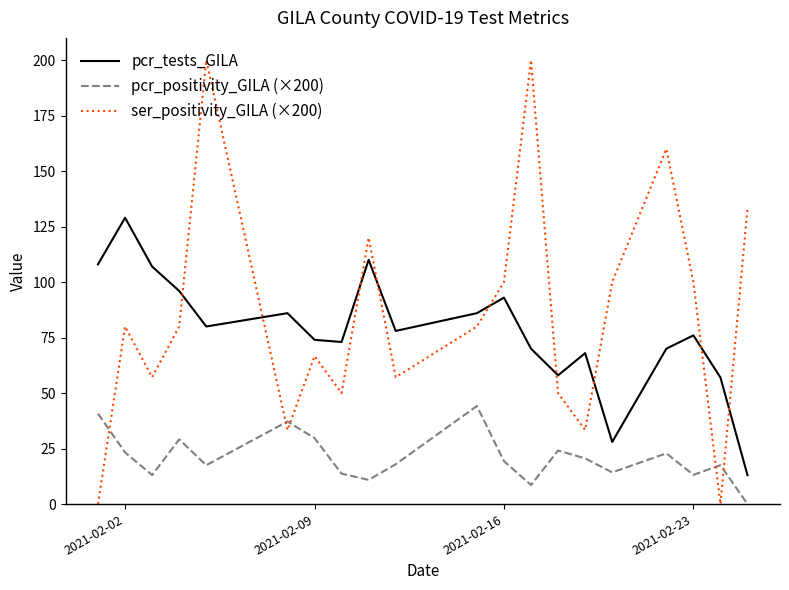

At how many categories does at least one series exceed 4?

20